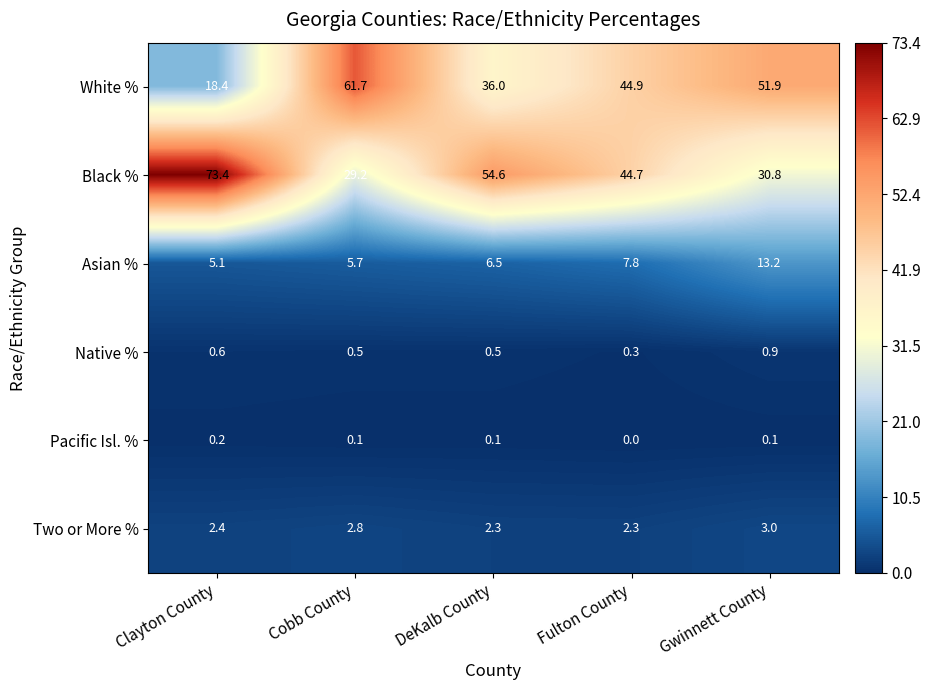

The Asian % series shows 9.6 at DeKalb County. True or false?

False